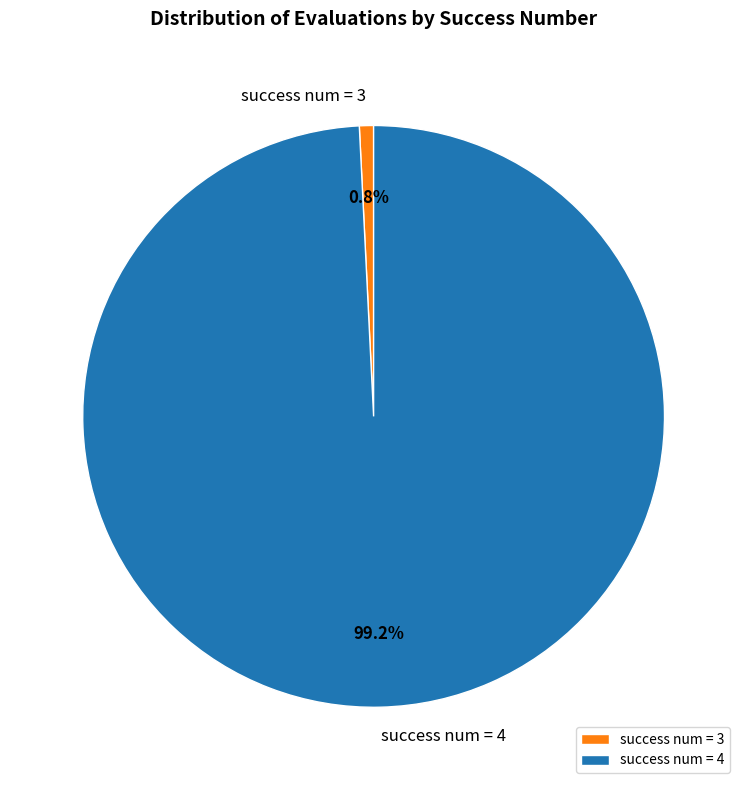

Which category has the biggest portion of the pie?

success num = 4